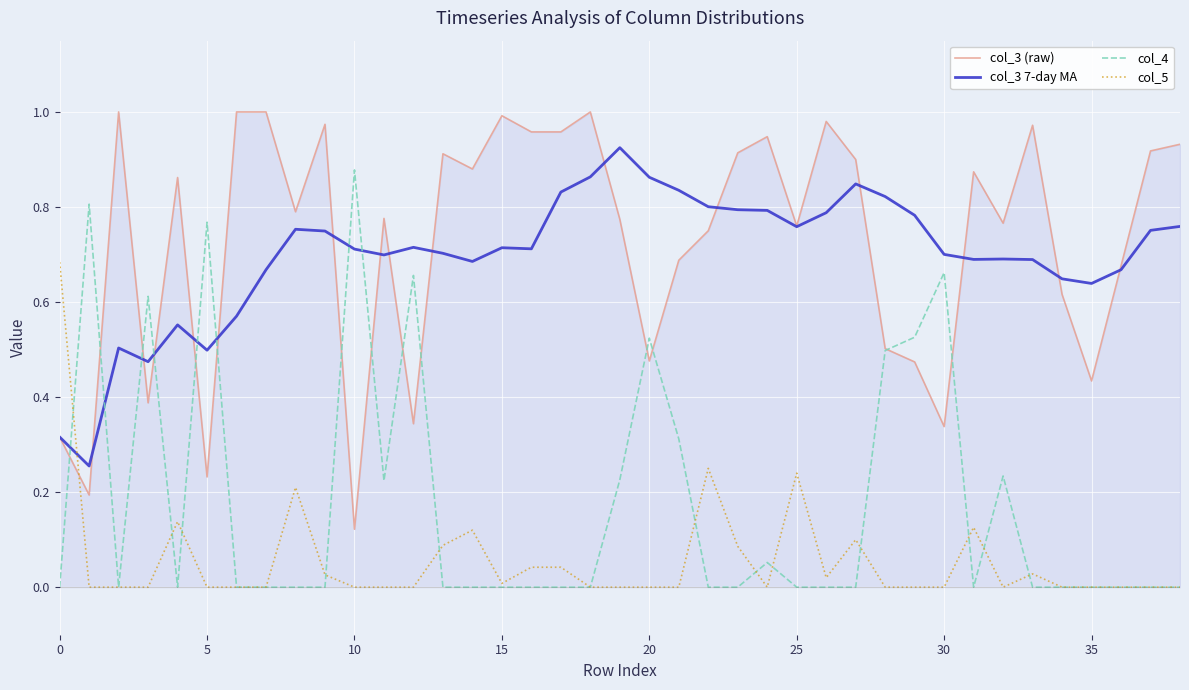

Which series ends up on top after the final intersection of col_5 and col_3 (raw)?

col_3 (raw)